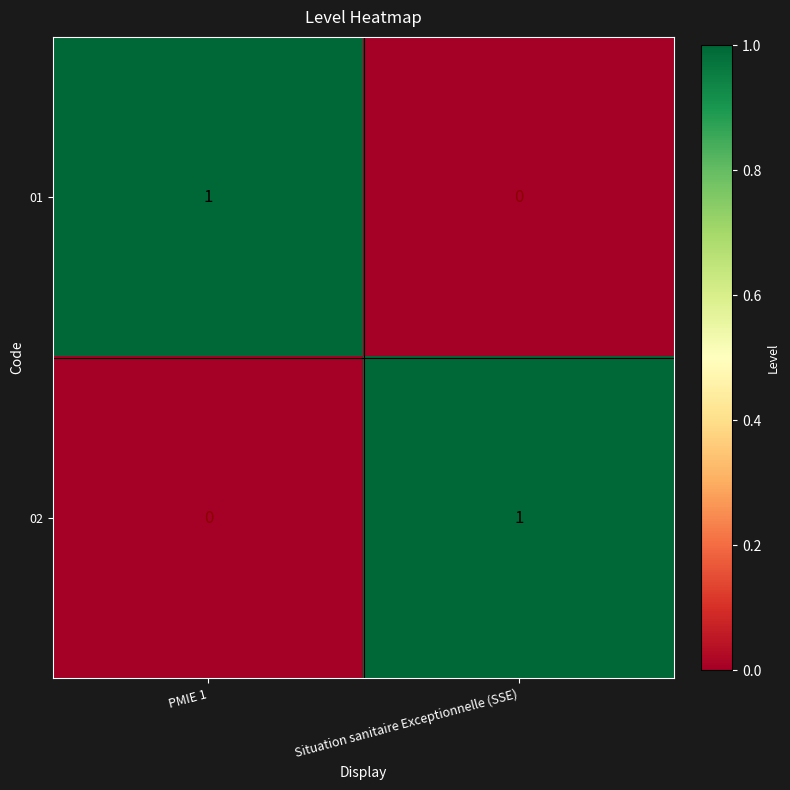

What is the greatest value displayed?

1